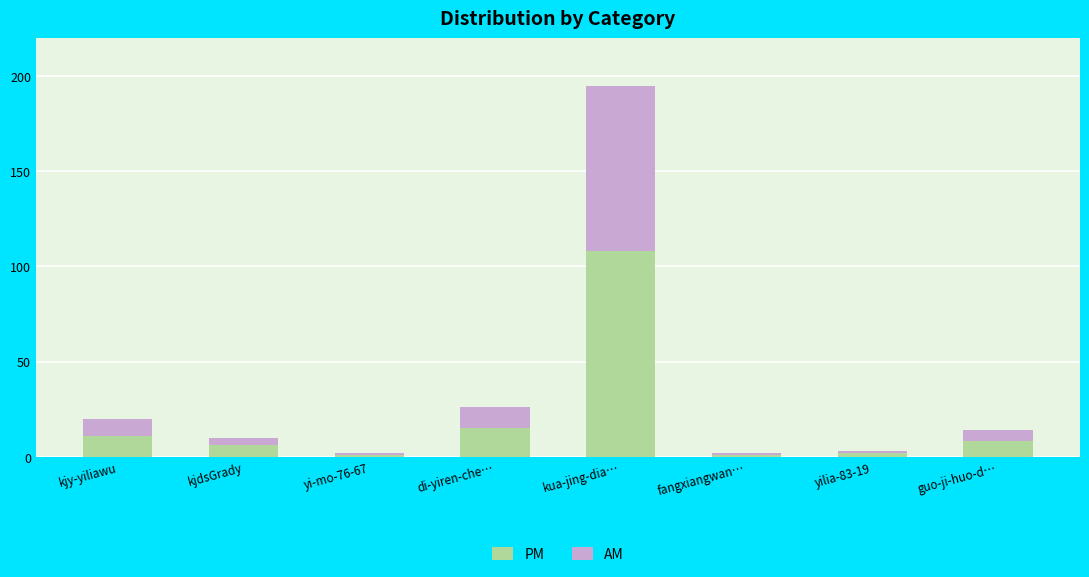

Reading right to left, list the values for the PM series.

guo-ji-huo-d…=8	yilia-83-19=2	fangxiangwan…=1	kua-jing-dia…=108	di-yiren-che…=15	yi-mo-76-67=1	kjdsGrady=6	kjy-yiliawu=11